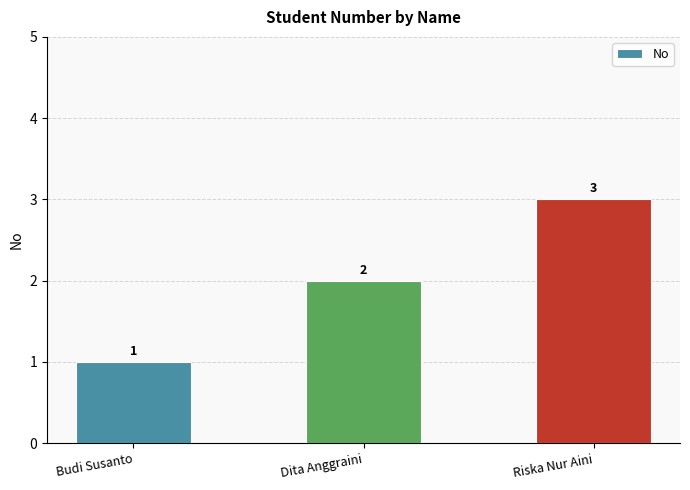

Reading left to right, what are all the values shown in this chart?

1	2	3